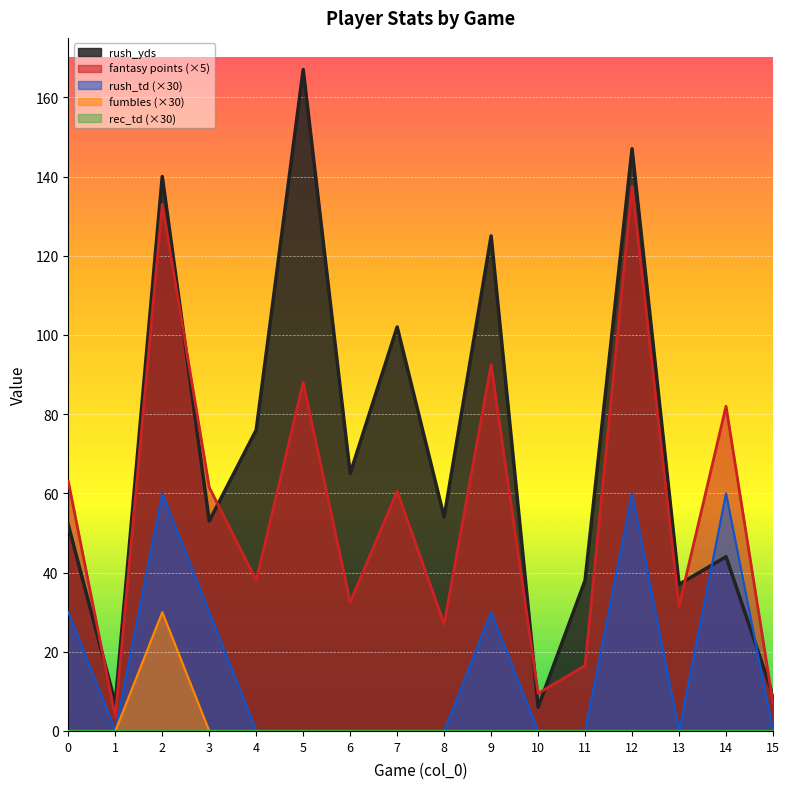

What is the maximum value shown in the chart?

167.0